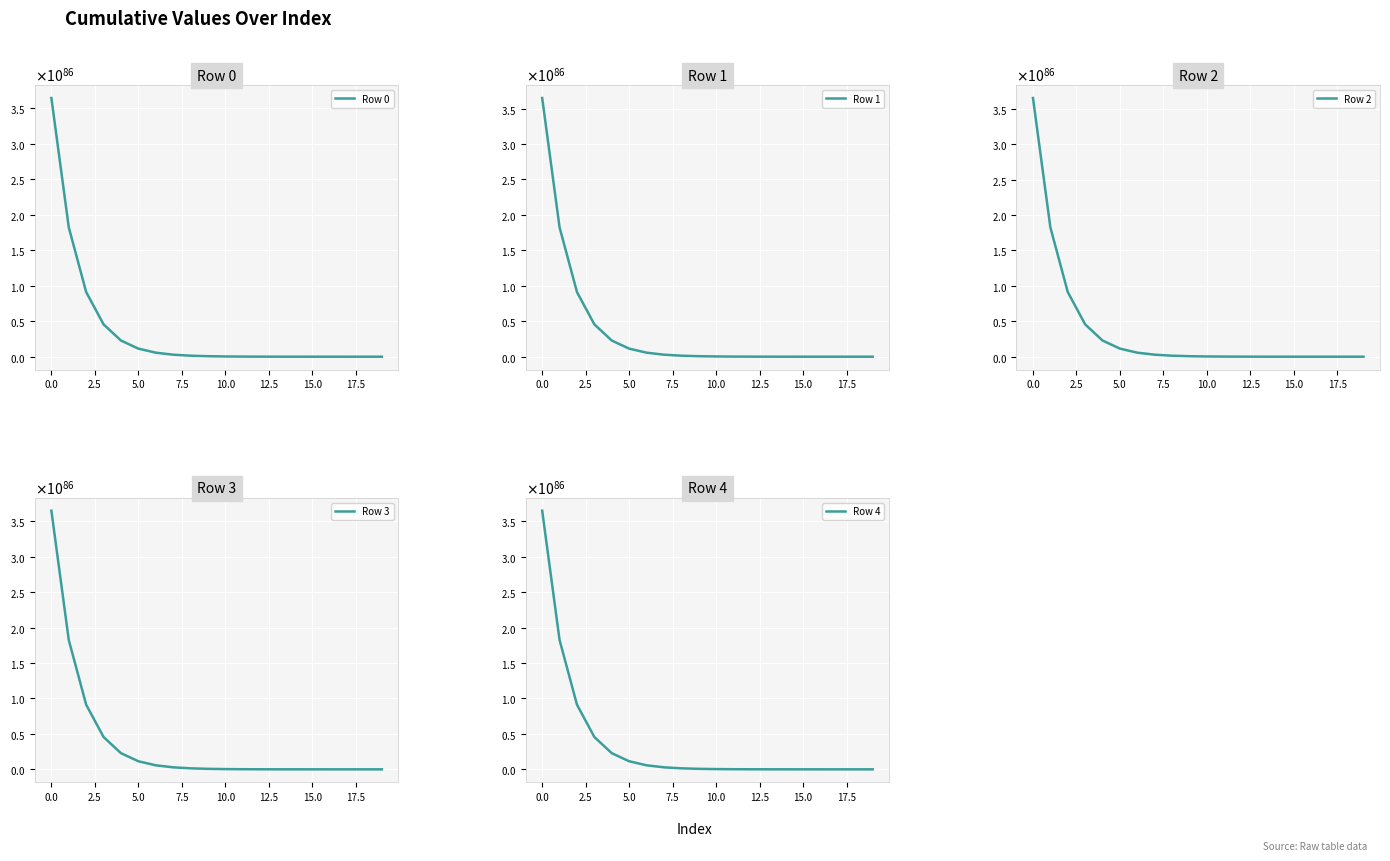

What is the average value of the Row 3 series?

36506752362178706541459232171220192828002411380676639541106931049562828815245540065280